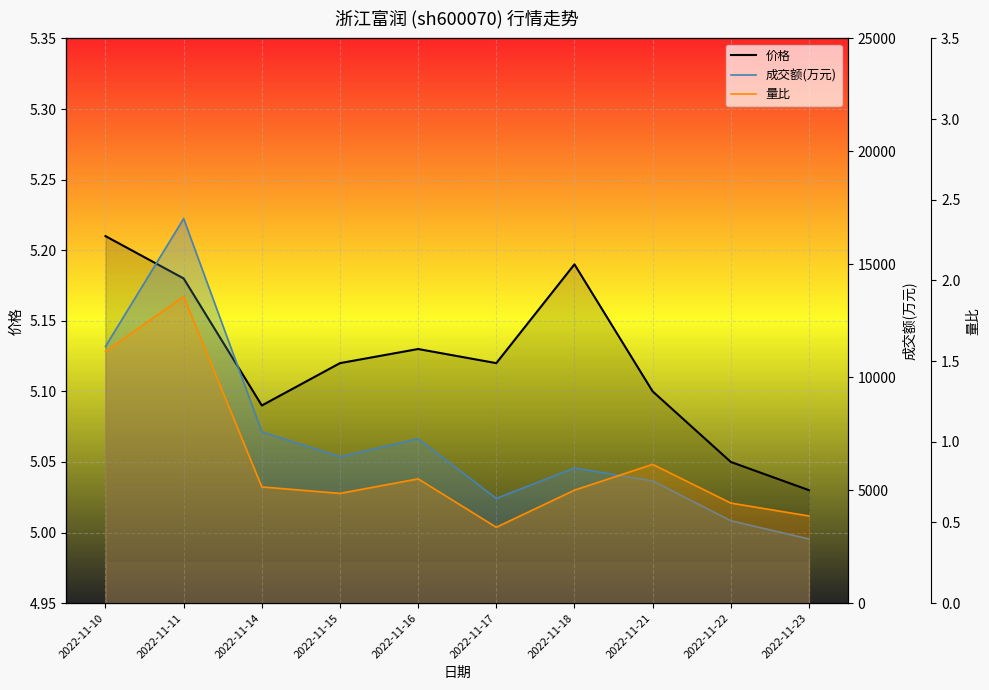

What is the value of the 价格 point at the 10th from the left?

5.0